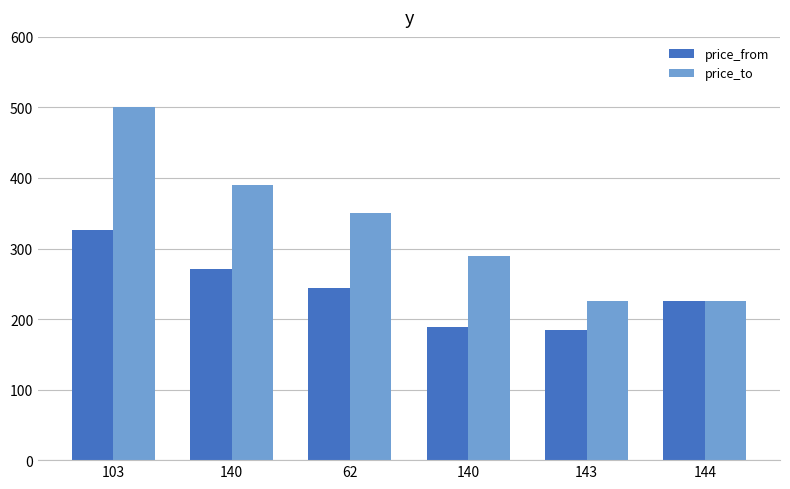

Rank the series by their maximum value, from lowest to highest.

price_from, price_to